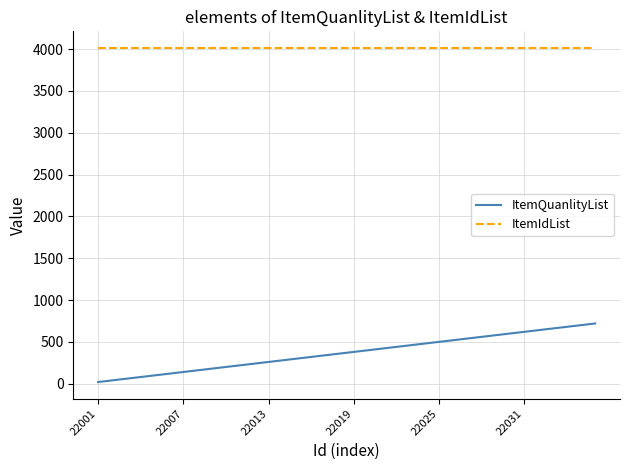

True or false: ItemQuanlityList and ItemIdList cross at least once.

False